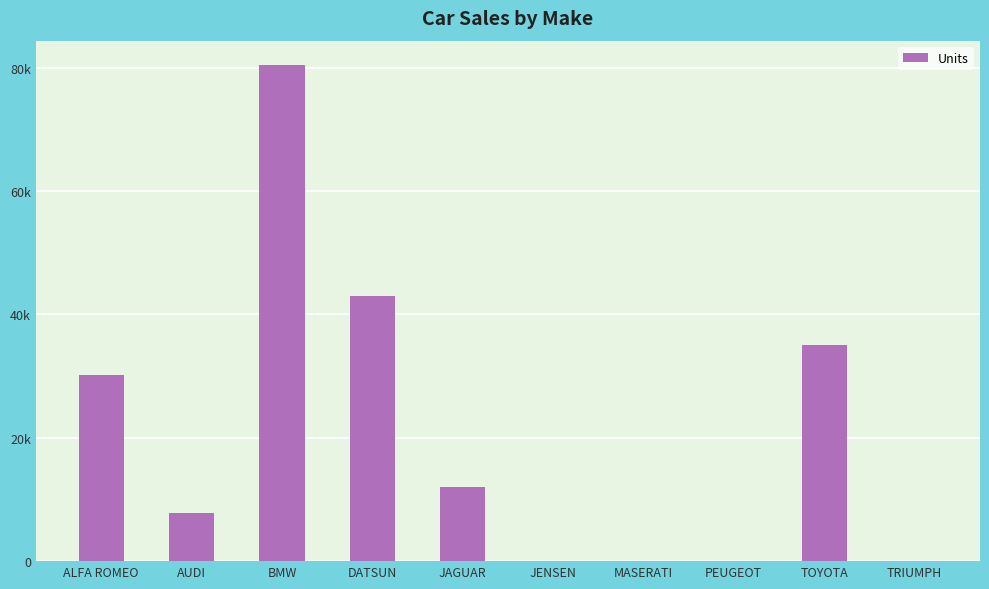

Rank the categories by value from highest to lowest.

BMW, DATSUN, TOYOTA, ALFA ROMEO, JAGUAR, AUDI, JENSEN, MASERATI, PEUGEOT, TRIUMPH